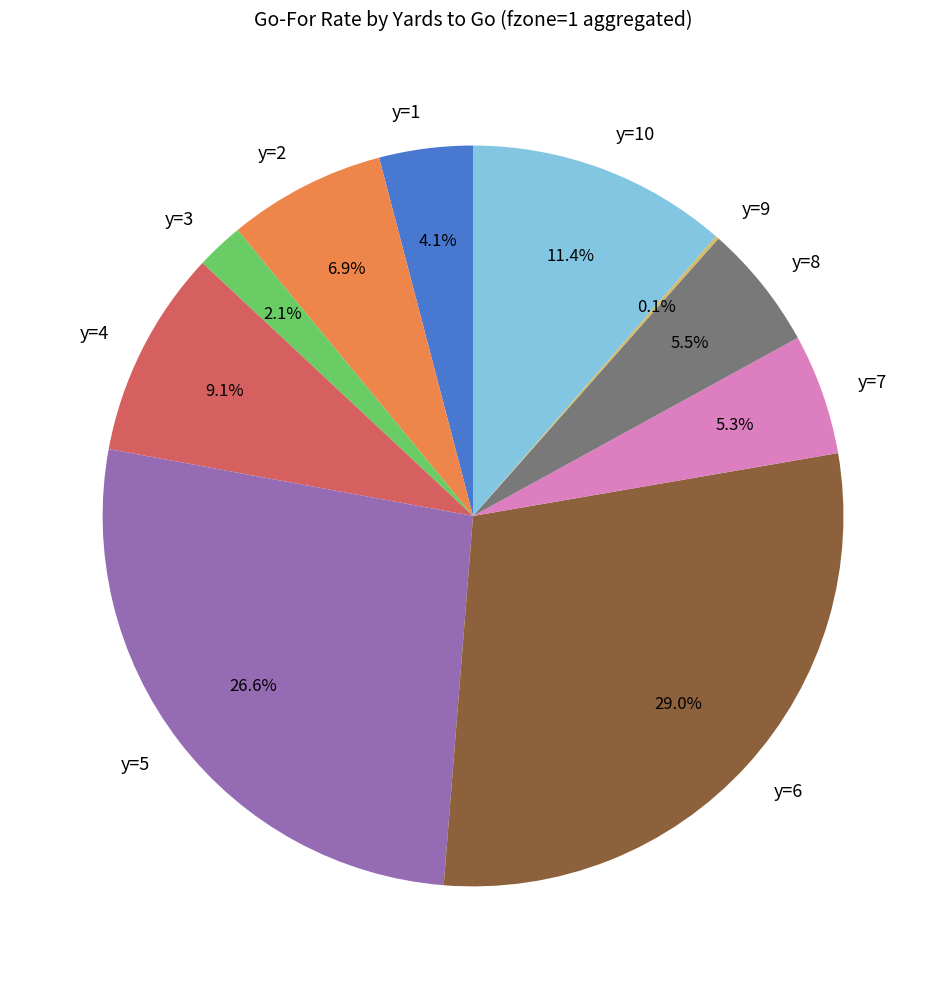

Which slice is the largest?

y=6